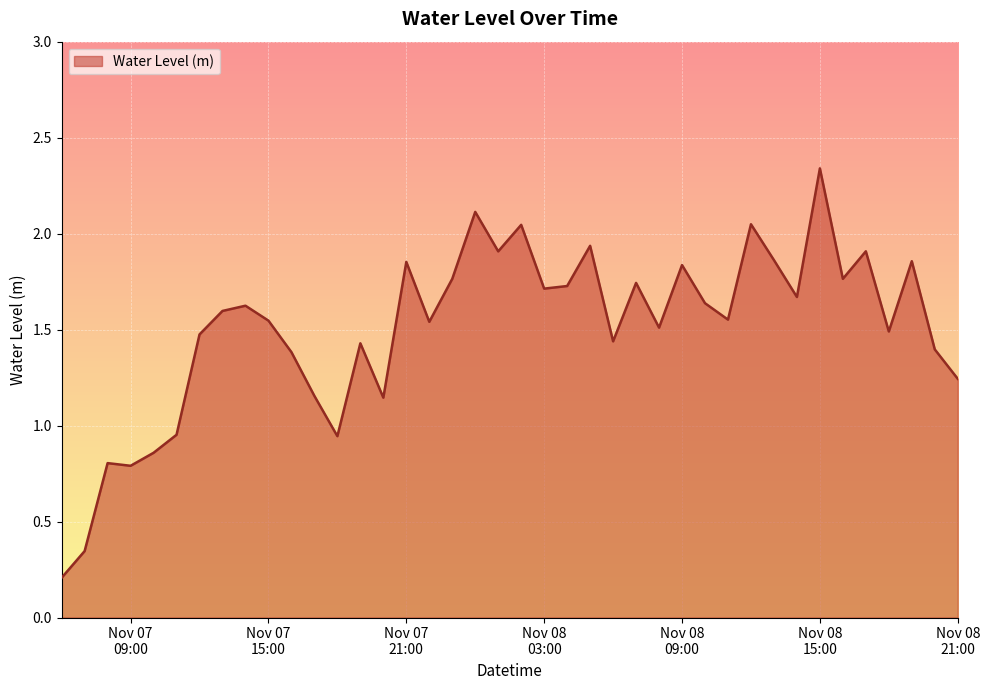

What is the difference between the maximum and minimum values?

2.1